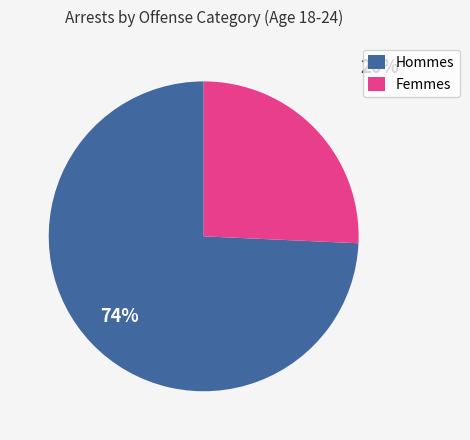

Which category has the biggest portion of the pie?

Hommes